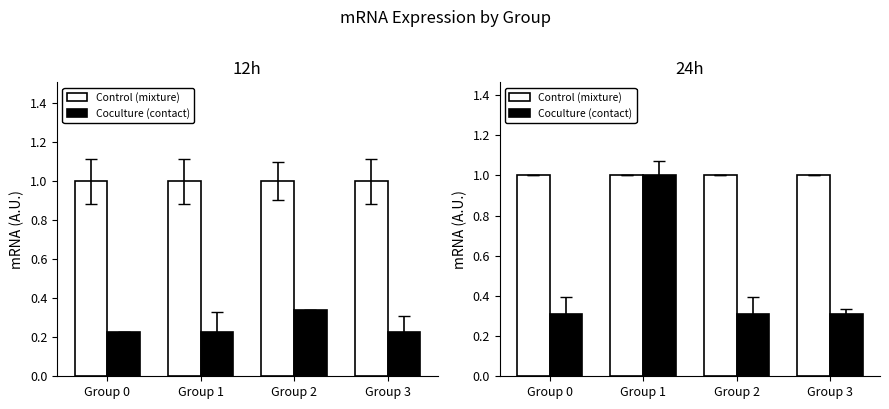

Between Group 0 and Group 1, which series saw the biggest shift?

Coculture (contact)